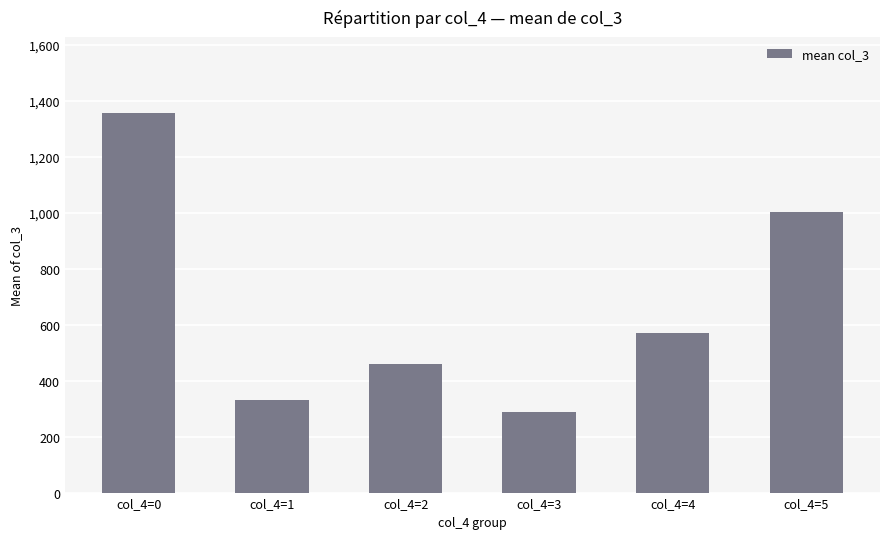

Reading left to right, extract all data points from this chart.

col_4=0=1356	col_4=1=332	col_4=2=460	col_4=3=289	col_4=4=570	col_4=5=1003